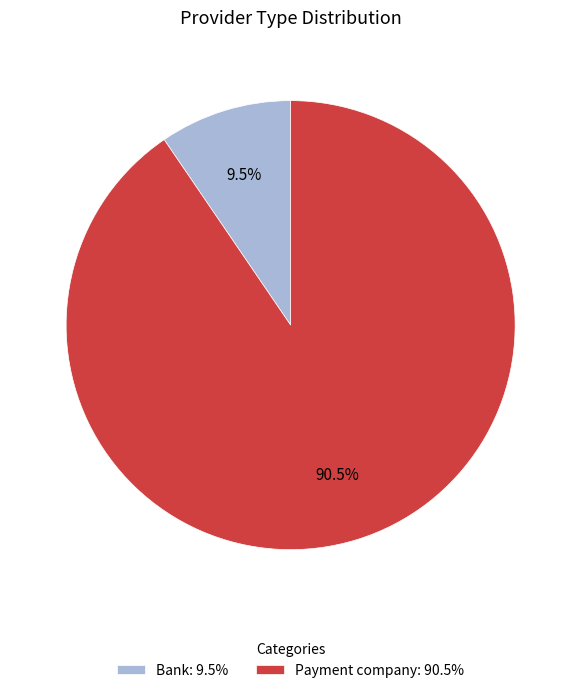

How much of the chart is everything except Payment company?

9.5%